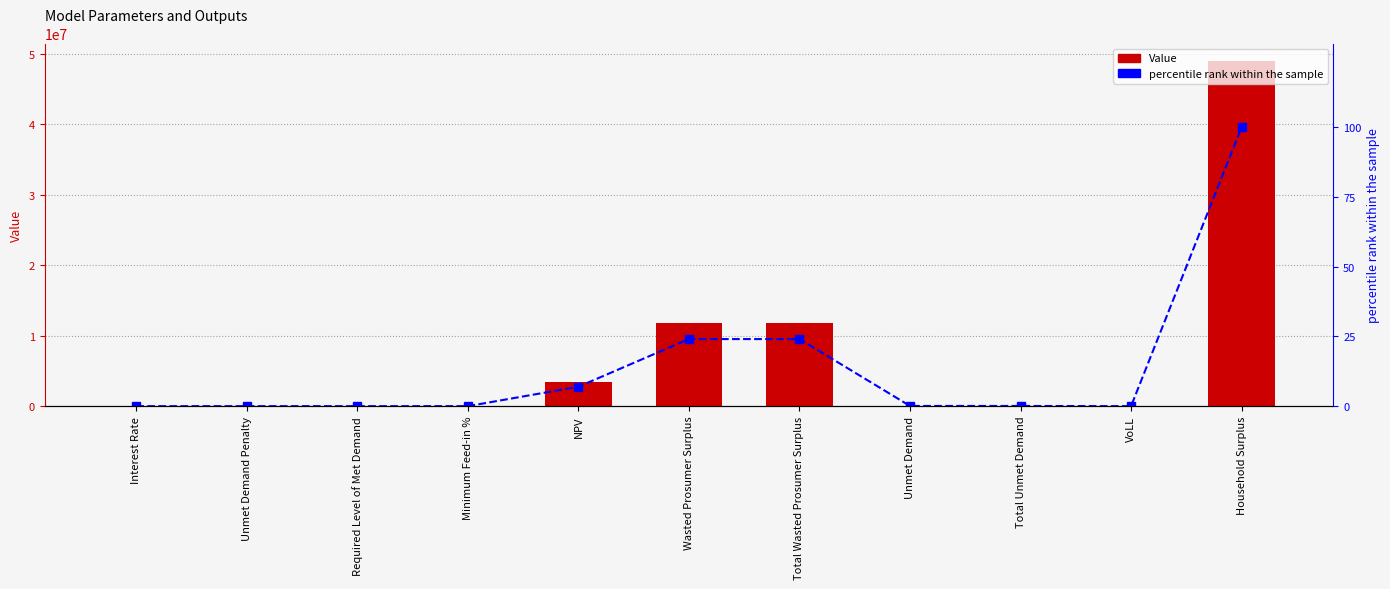

How many data points does each series have?

11